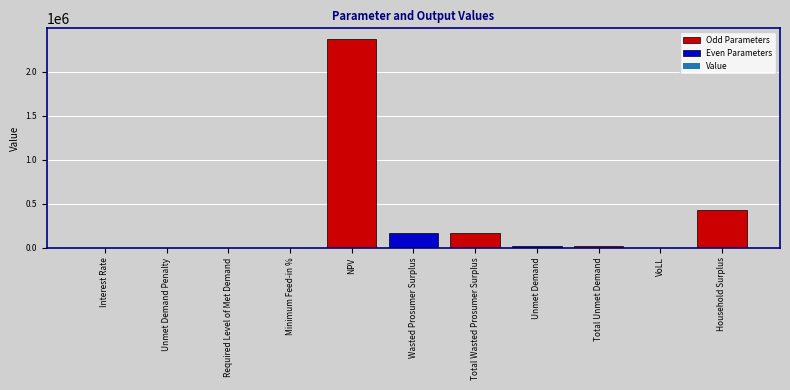

Approximately how many times larger is the value at NPV compared to Wasted Prosumer Surplus?

14.4